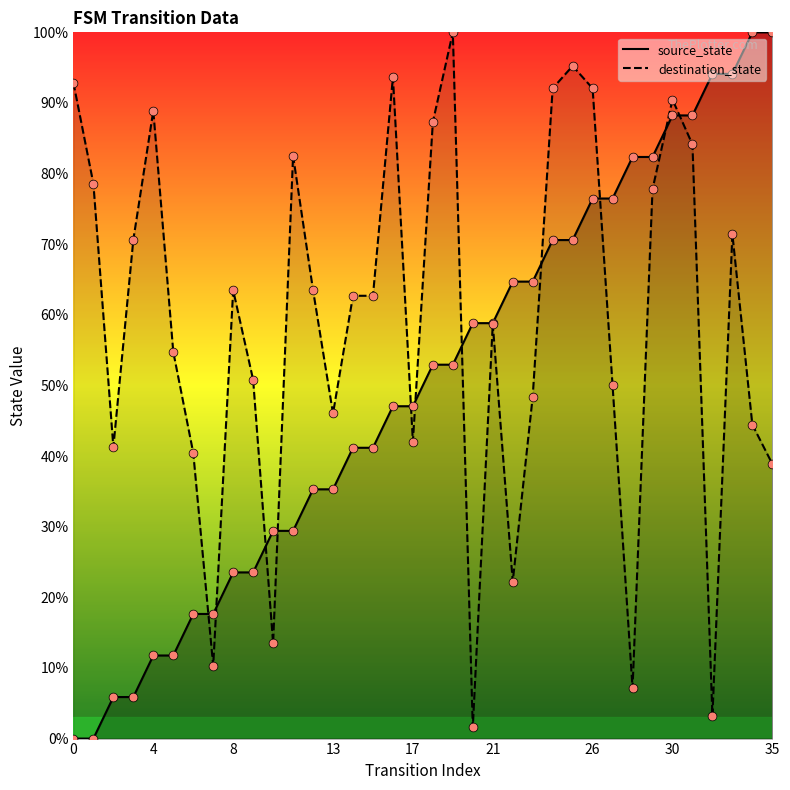

Which series has the largest Y range (max minus min)?

source_state